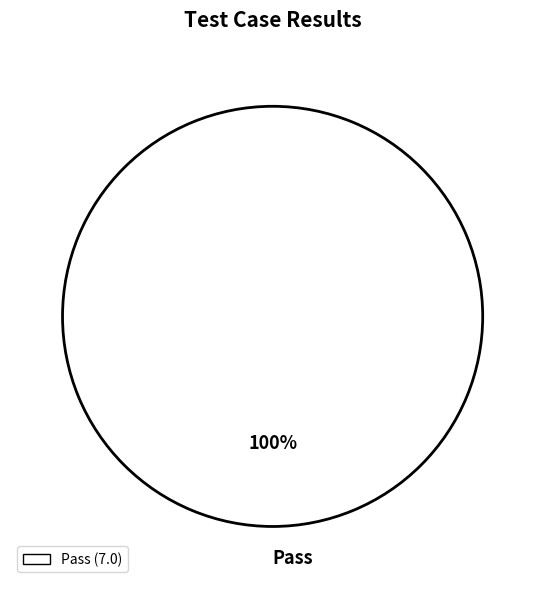

True or false: Pass accounts for 100% of the total.

True